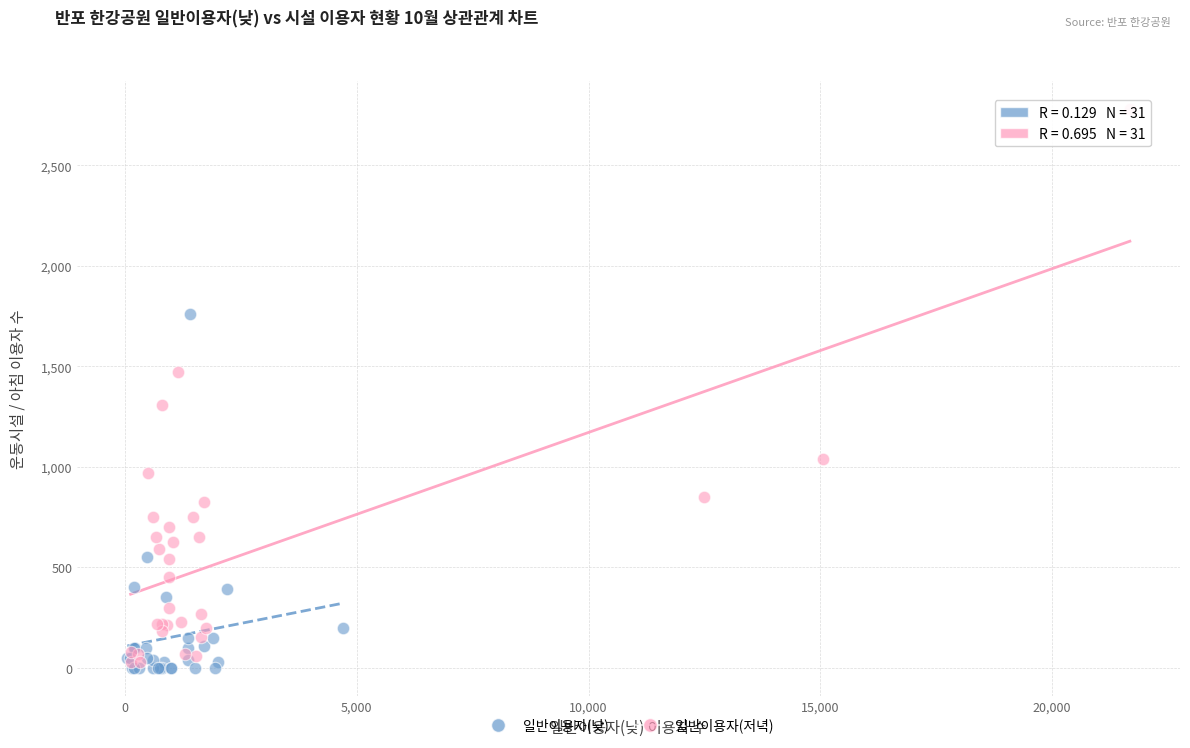

Which series has the largest Y range (max minus min)?

일반이용자(저녁)